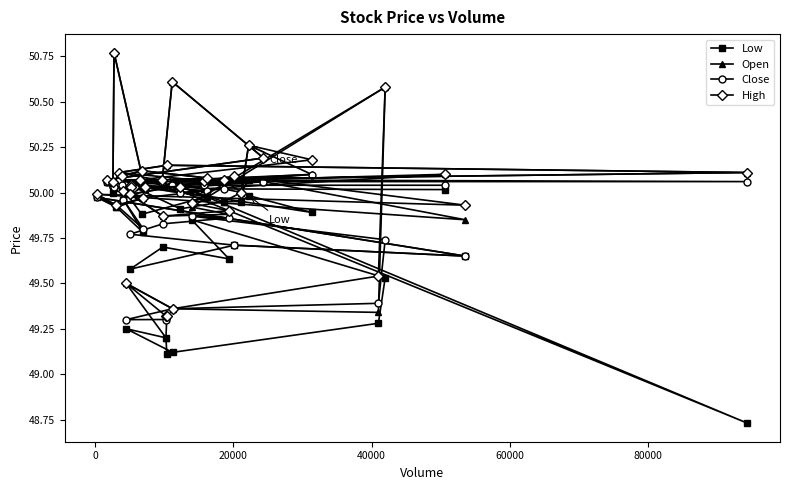

Which series has the largest range (max minus min)?

Open